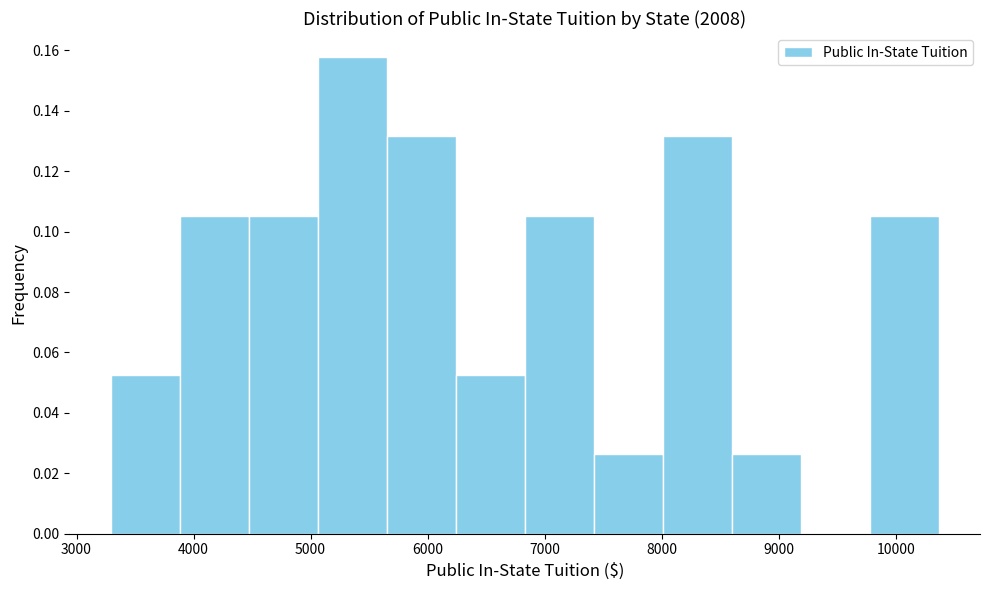

How tall is the bar that spans 9800 to 10400 on the x-axis? Neither the bar edges nor the heights are printed on the chart, so give them approximately, as read against the axes.

0.106